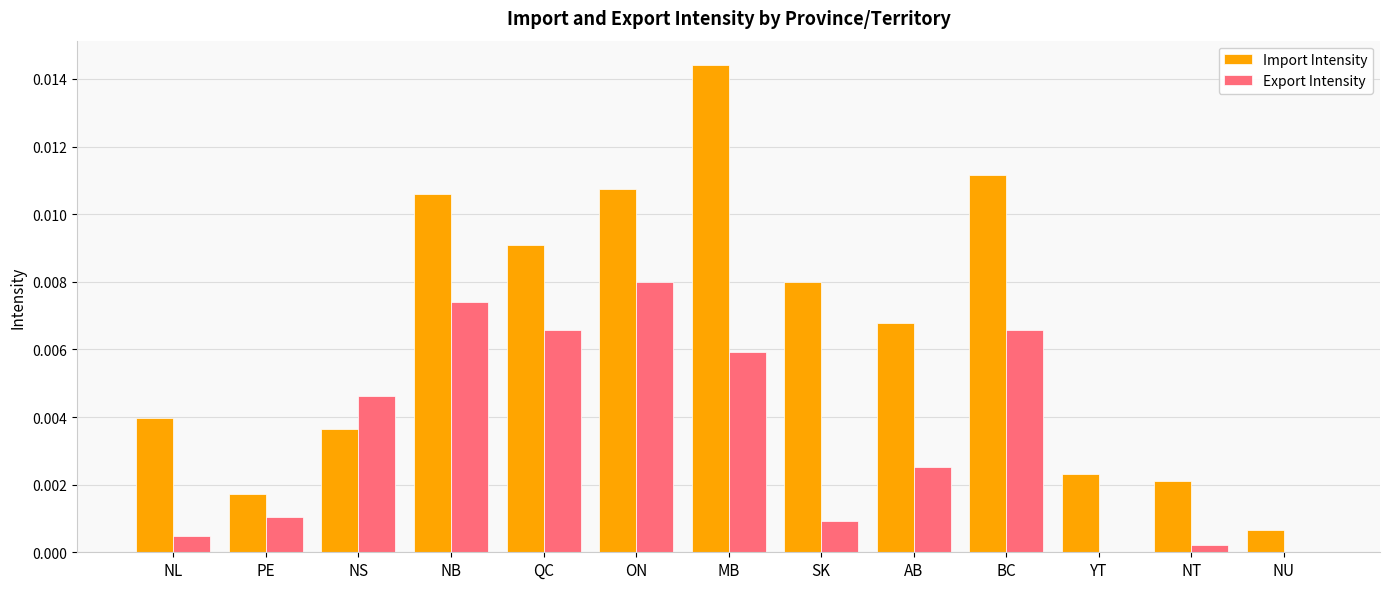

True or false: Export Intensity has a value of 0.0 at SK.

True